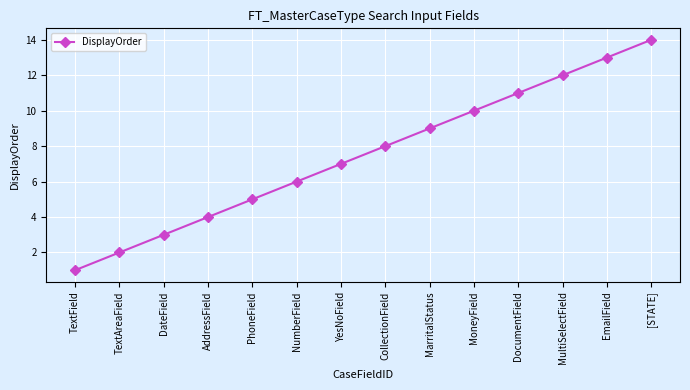

What is the label of the 1st point from the right?

[STATE]